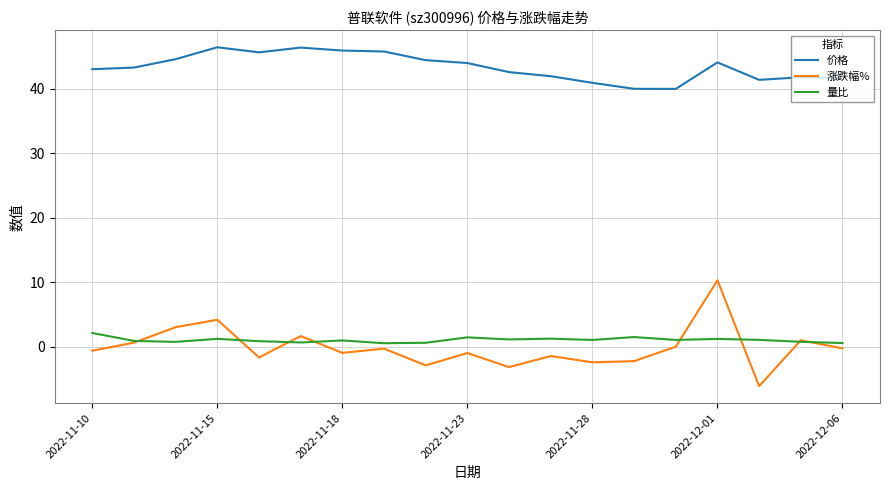

How many interior local valleys does the 涨跌幅% series have?

6